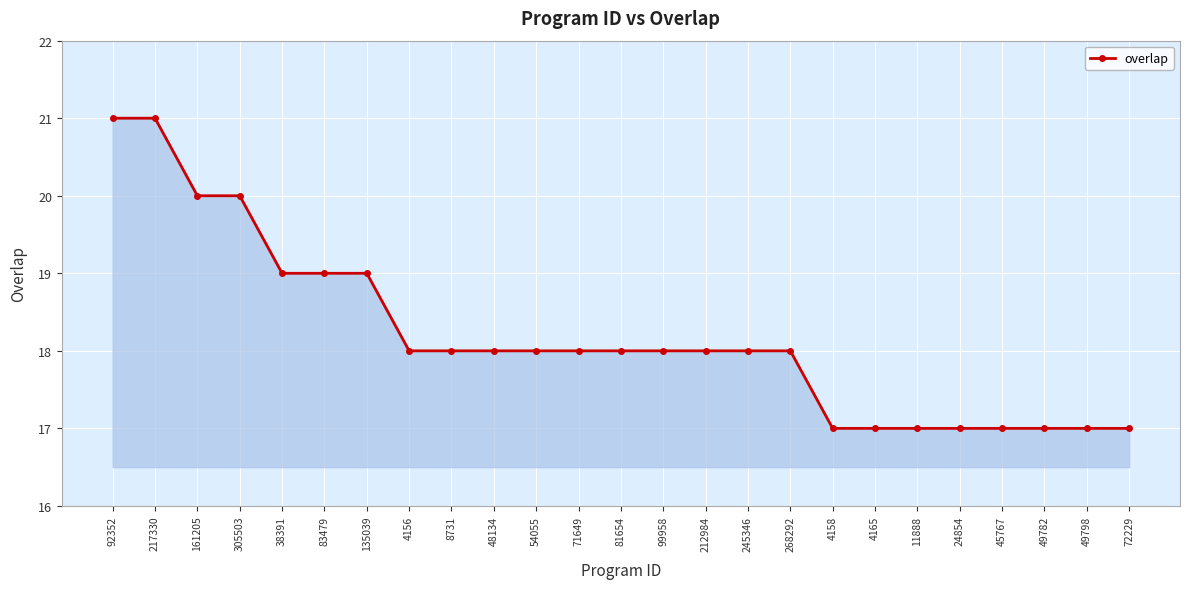

What is the average value?

18